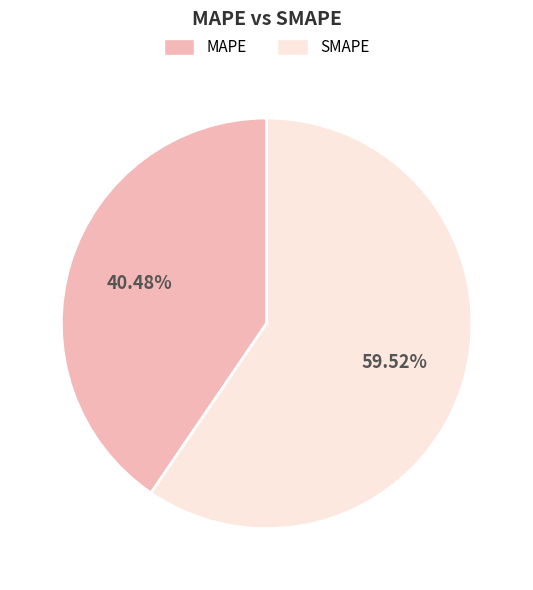

What percentage is NOT represented by SMAPE?

40.5%